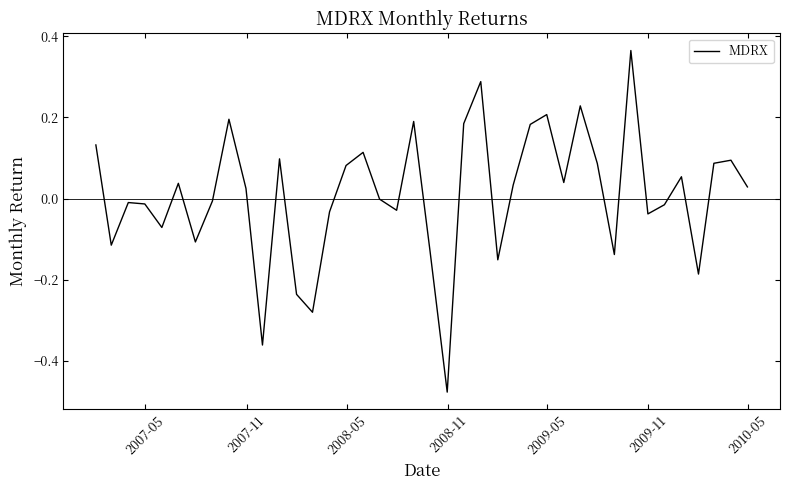

True or false: the data has more than 1 interior local peaks.

True